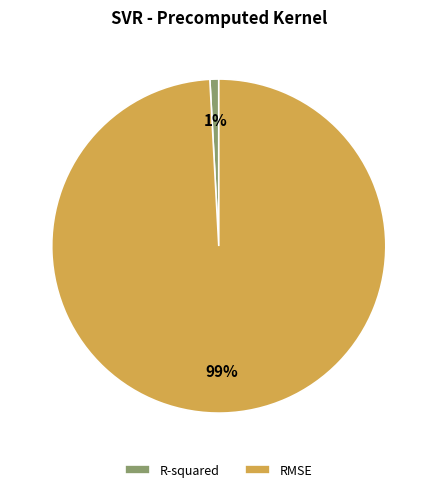

Between R-squared and RMSE, which is larger?

RMSE